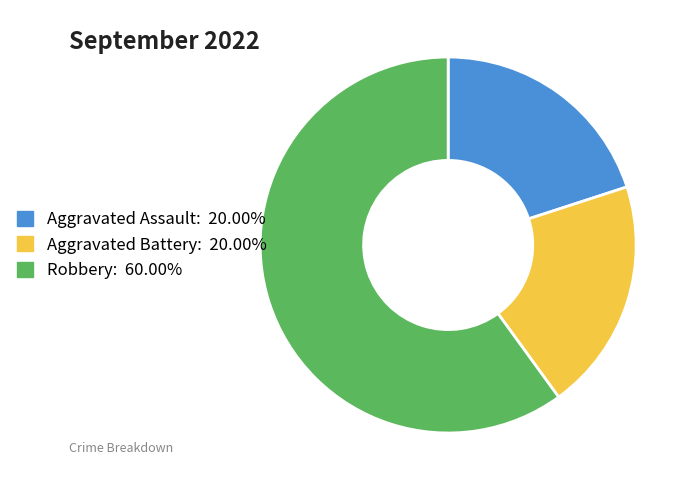

What is the majority slice?

Robbery